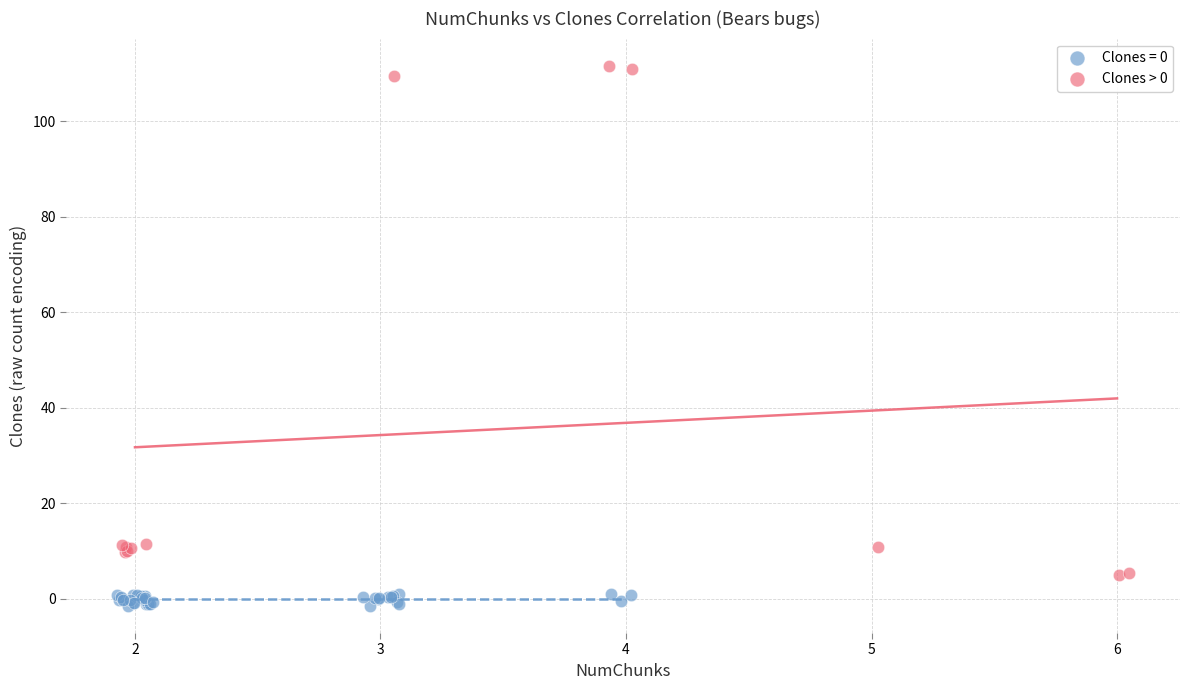

Which series reaches the minimum Y coordinate?

Clones = 0